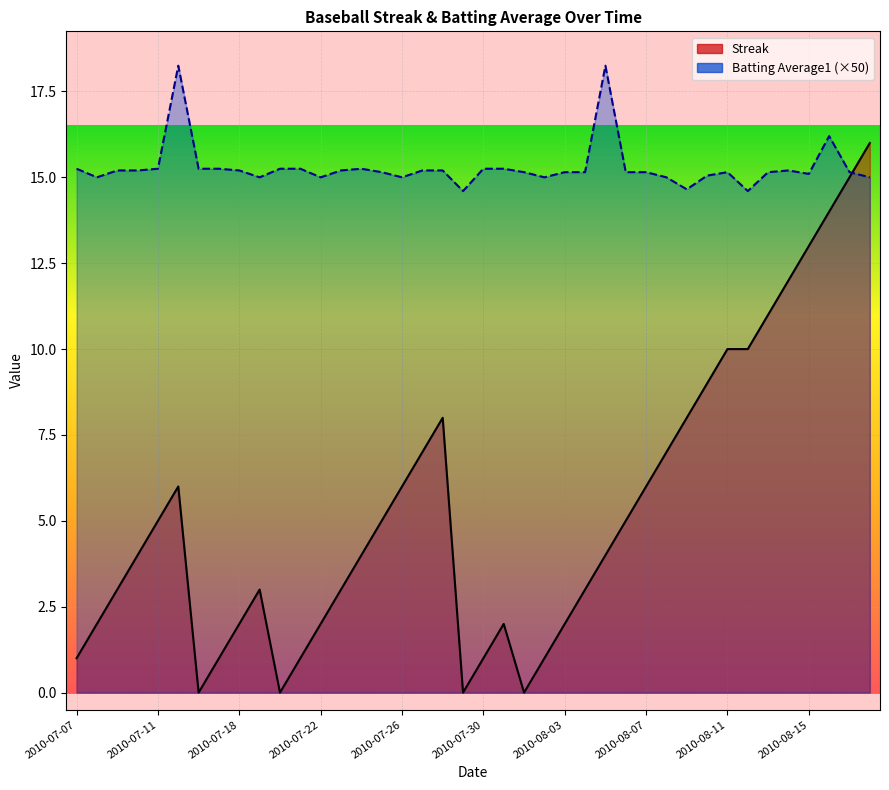

What is the difference between the maximum and minimum values in the Streak series?

16.0